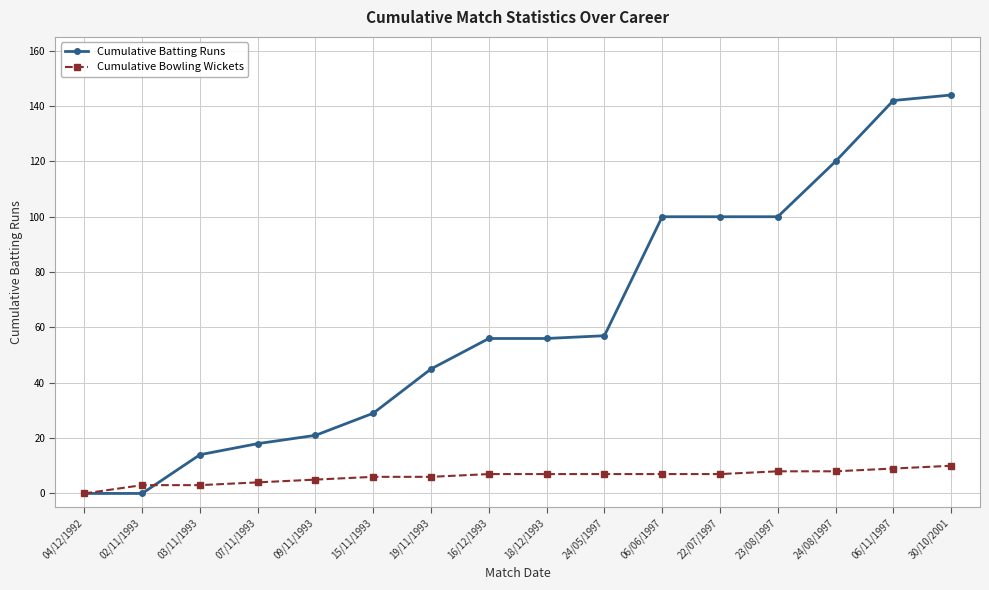

What is the label of the 6th point from the right?

06/06/1997